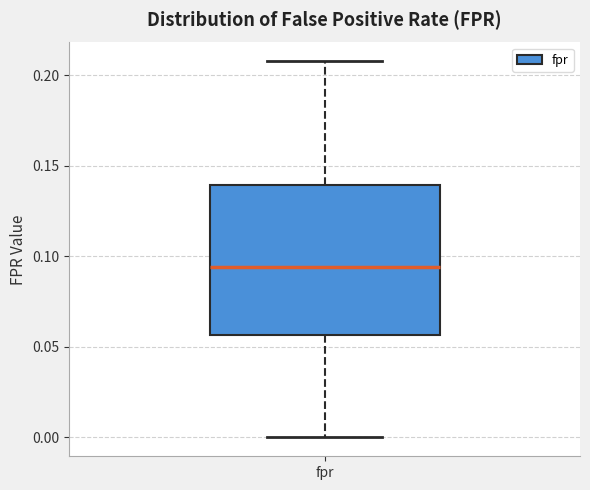

Where is the lower edge of the box for fpr on the y-axis? The values are not printed on the chart, so give them approximately, as read against the axis.

0.055